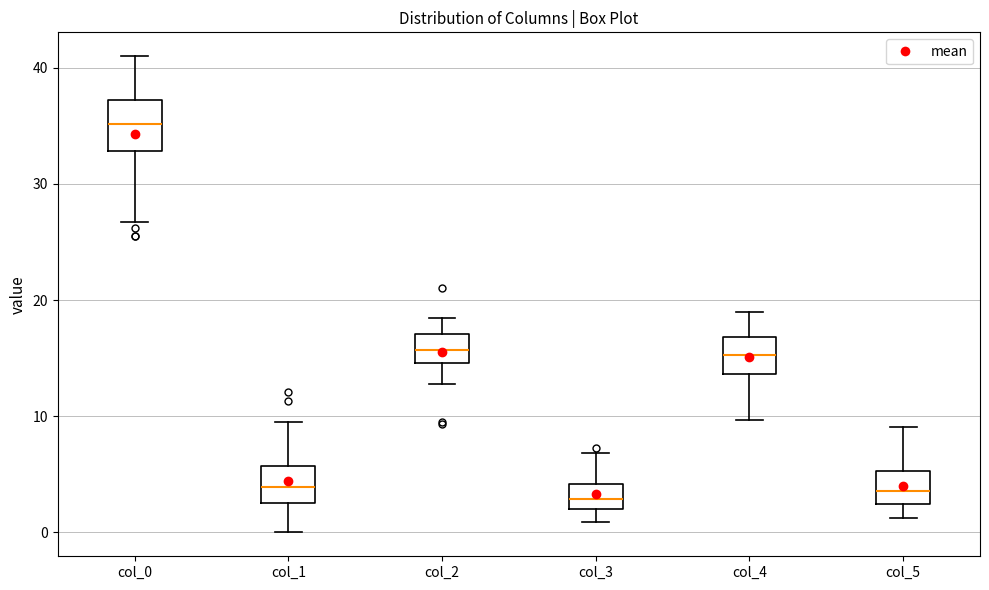

Where is the upper edge of the box for col_4 on the y-axis? The values are not printed on the chart, so give them approximately, as read against the axis.

17